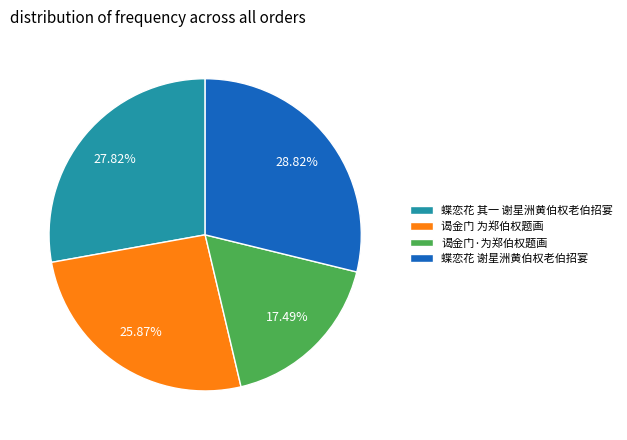

Is there a majority slice in this chart?

No